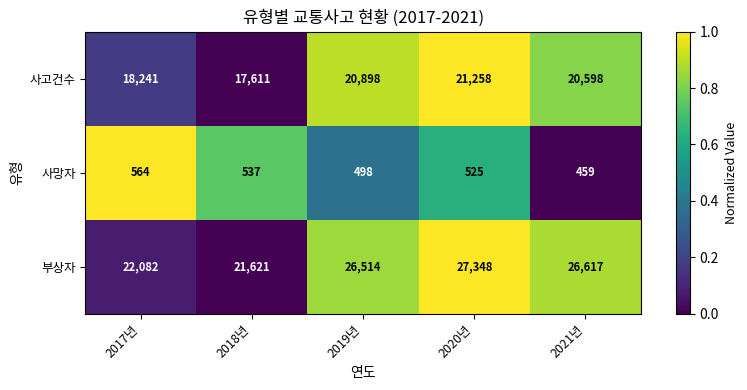

What is the spread (max minus min) of values at 2019년?

26016